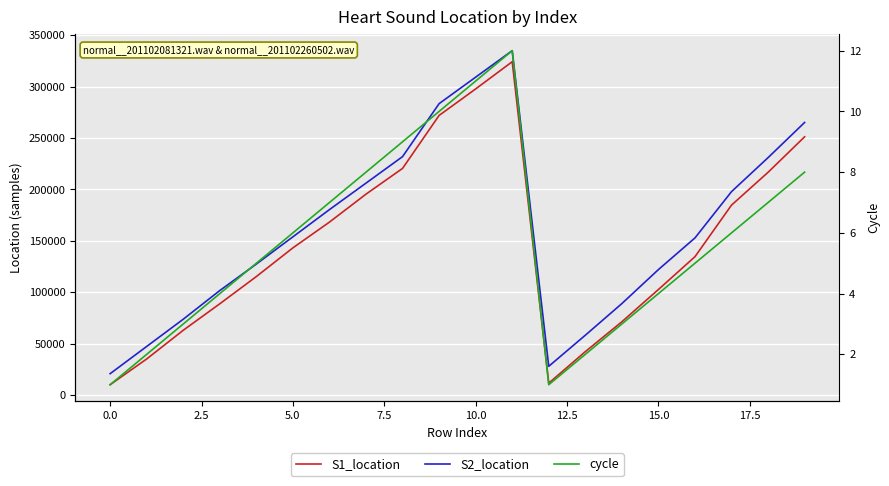

Which series has the widest spread of values?

S1_location